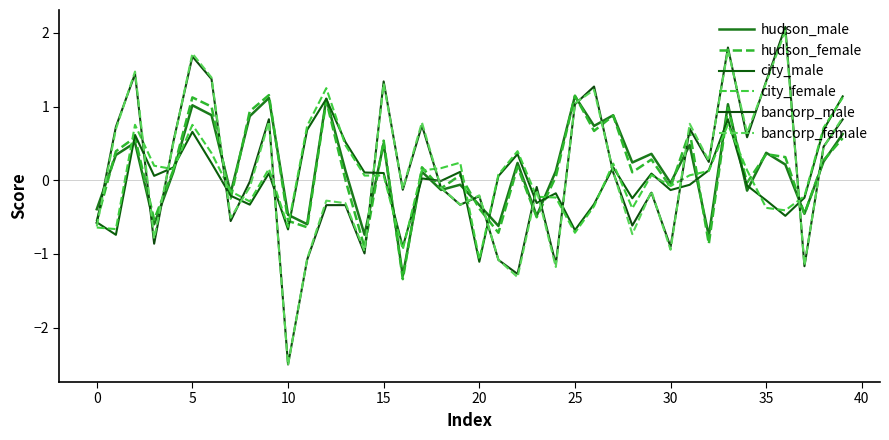

List the series in order of their peak value, lowest first.

city_male, hudson_male, hudson_female, city_female, bancorp_female, bancorp_male